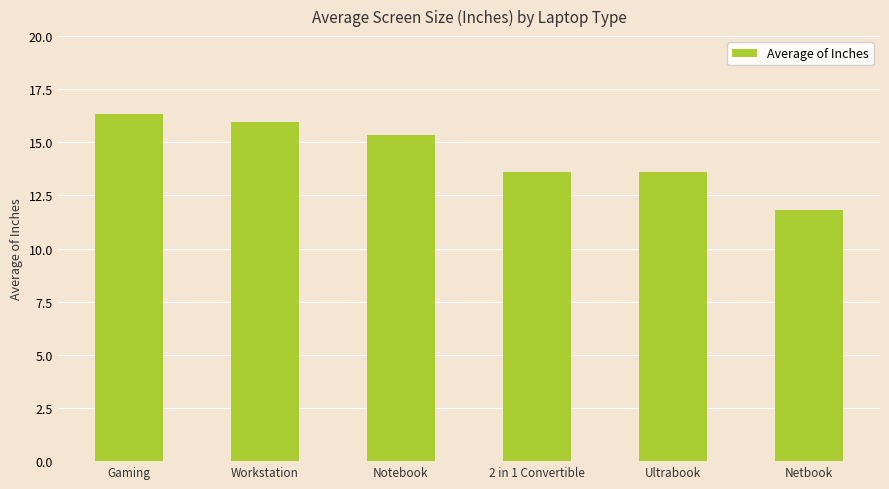

Reading left to right, list all the values displayed in this chart.

Gaming=16.3	Workstation=16.0	Notebook=15.3	2 in 1 Convertible=13.6	Ultrabook=13.6	Netbook=11.8